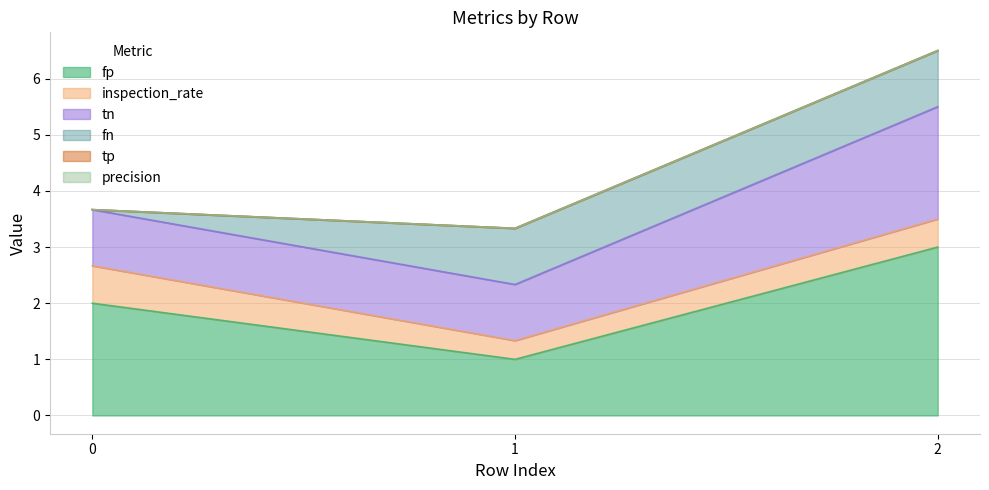

What is the total value across all series at 0?

3.7